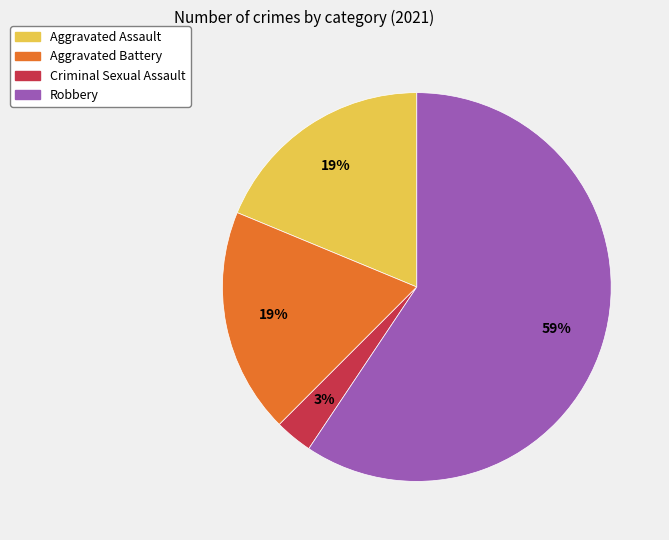

The Criminal Sexual Assault slice represents 3% of the pie. True or false?

True